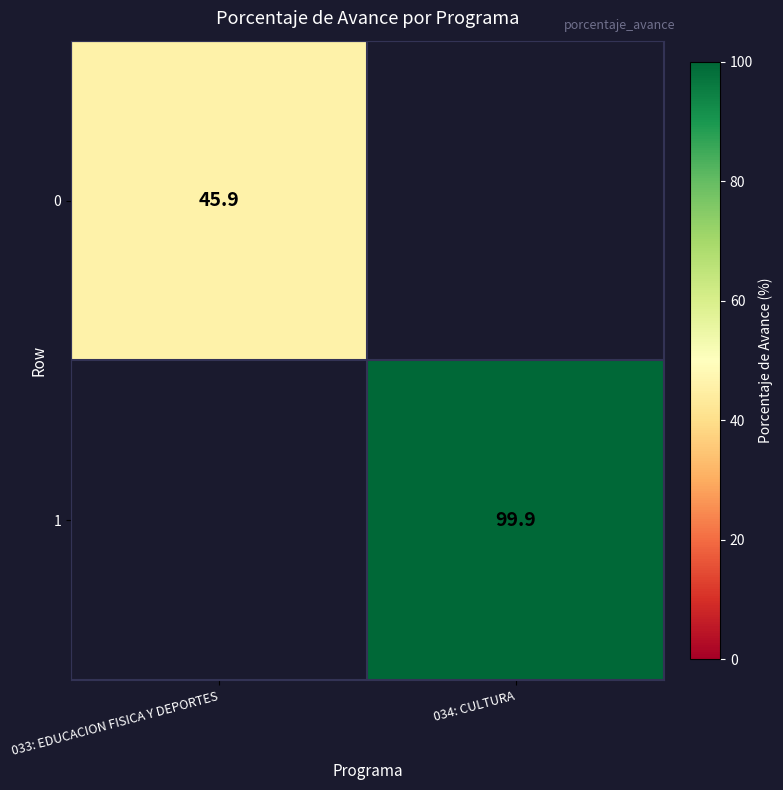

The value of 1 at 034: CULTURA is 49.7. True or false?

False